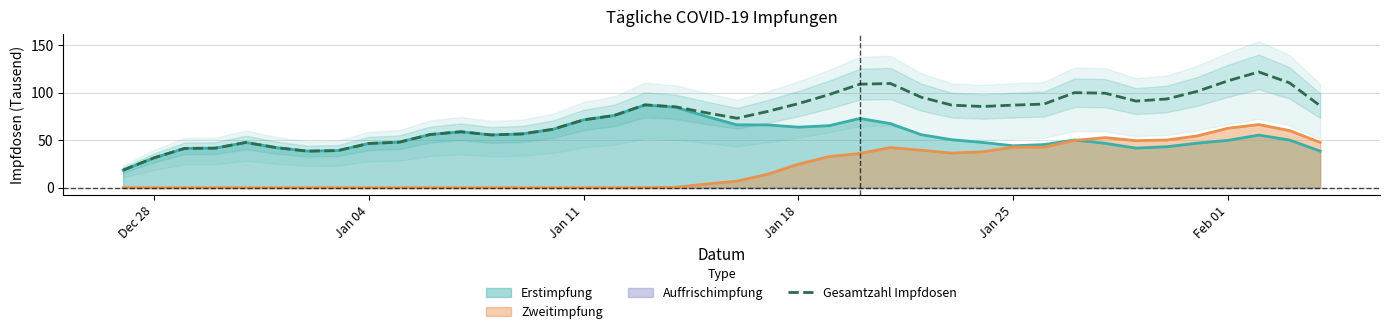

Is the value of Gesamtzahl Impfdosen at Jan 25 greater than the value of Erstimpfung at Dec 28?

Yes